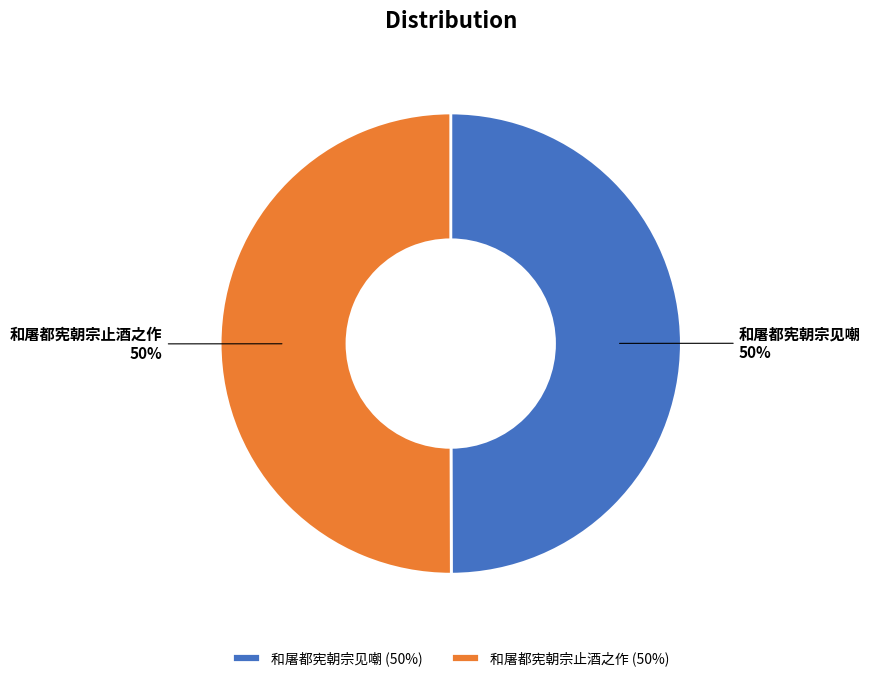

Count the number of slices in the pie.

2